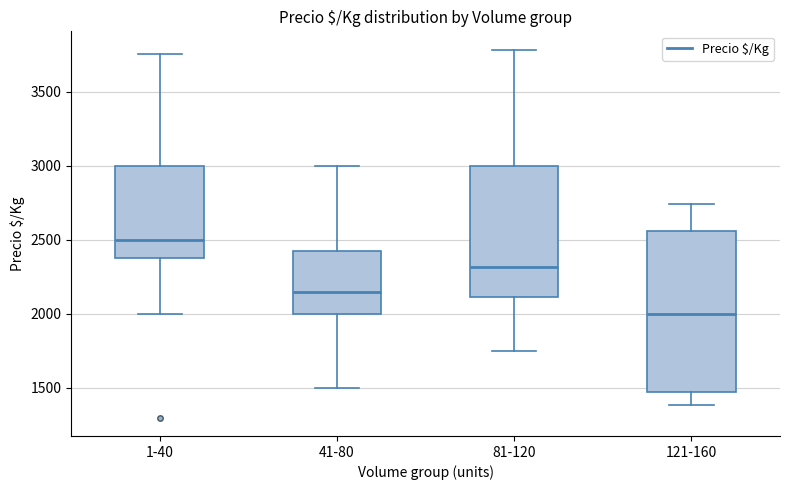

Which box is the tallest, from its lower edge to its upper edge?

121-160